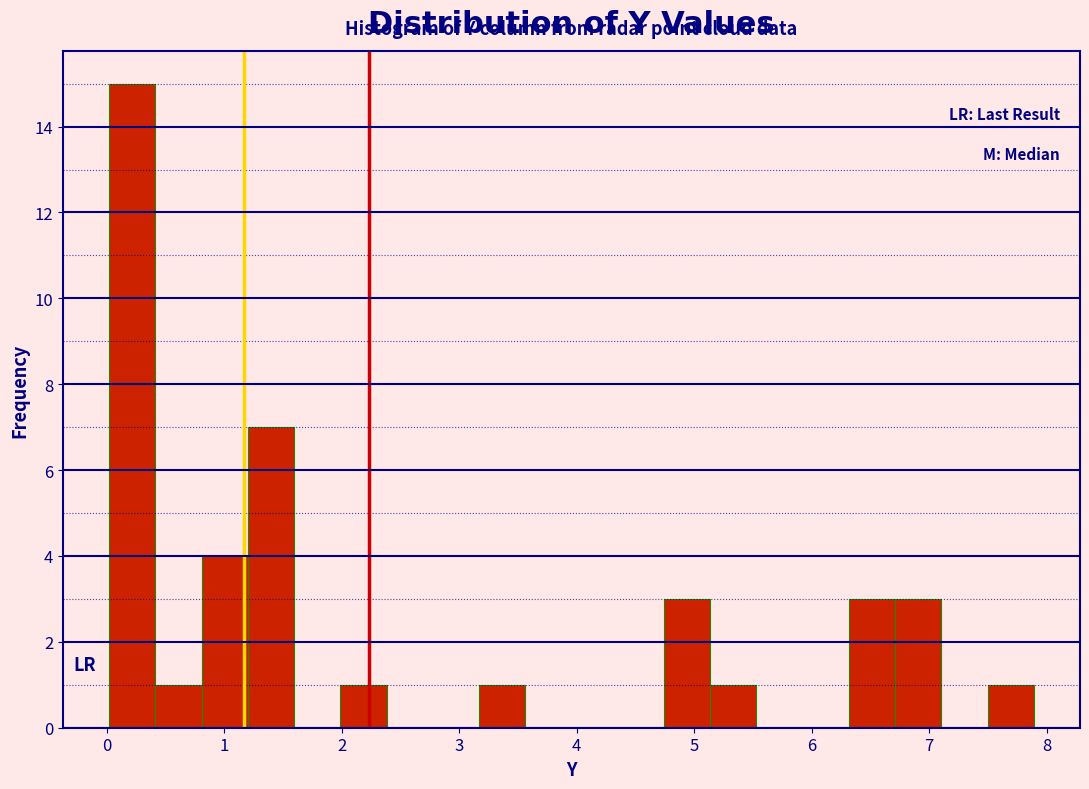

Around what value on the x-axis is the tallest bar? Give the approximate position of its centre, as read against the axis.

0.2